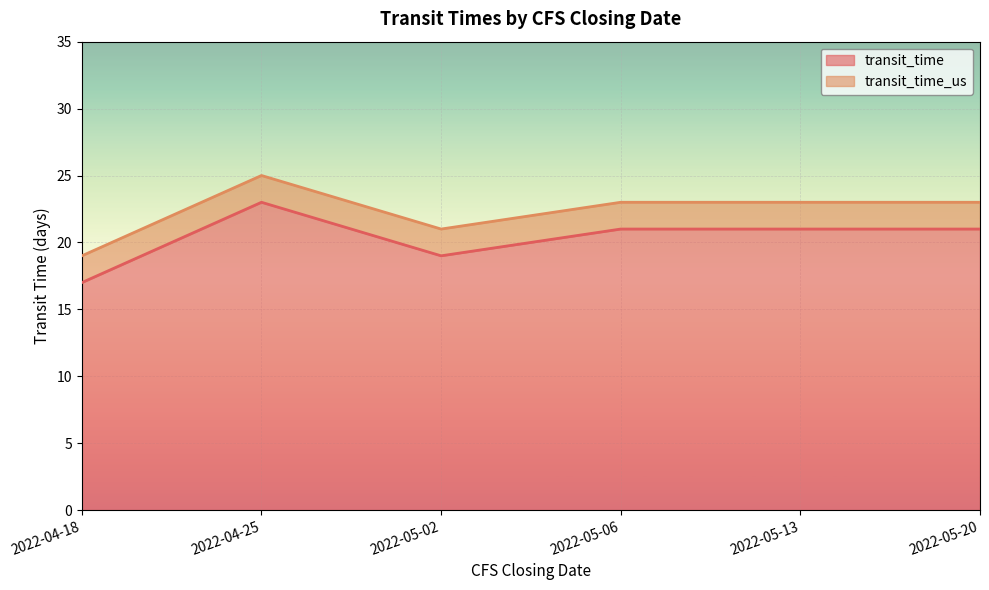

List the series in order of their peak value, highest first.

transit_time_us, transit_time